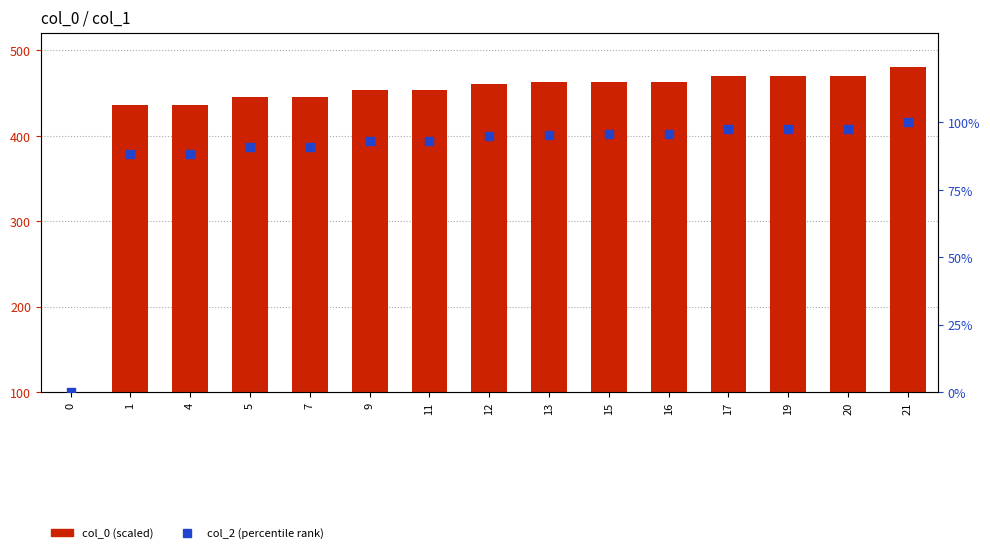

Is the value of col_2 (percentile rank) at 19 greater than the value of col_0 (scaled) at 17?

No